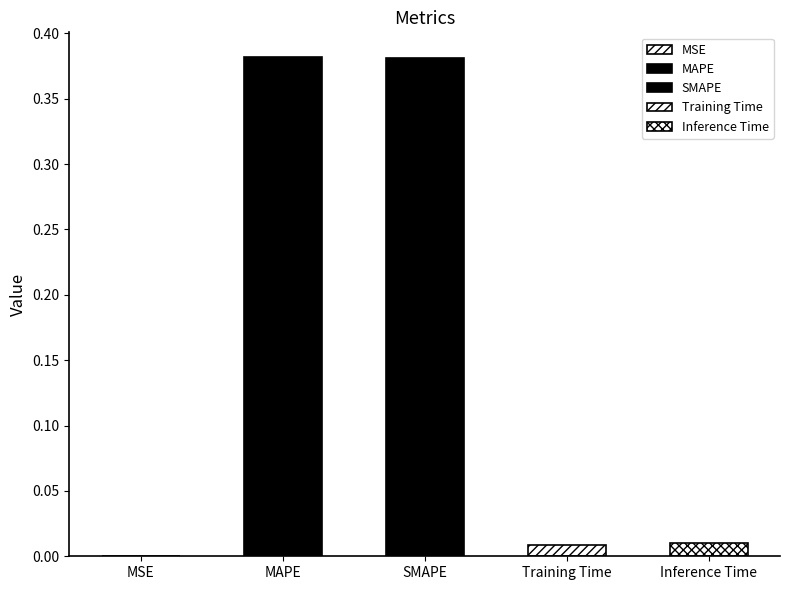

What is the label of the 4th bar from the right?

MAPE